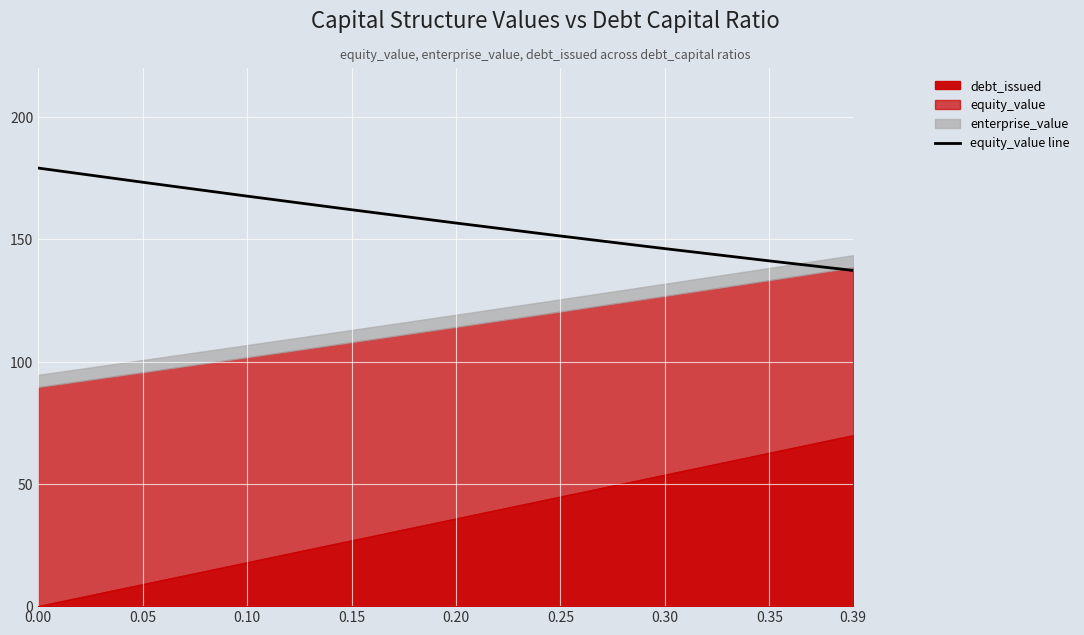

Does the chart display data point markers on the line(s)?

No